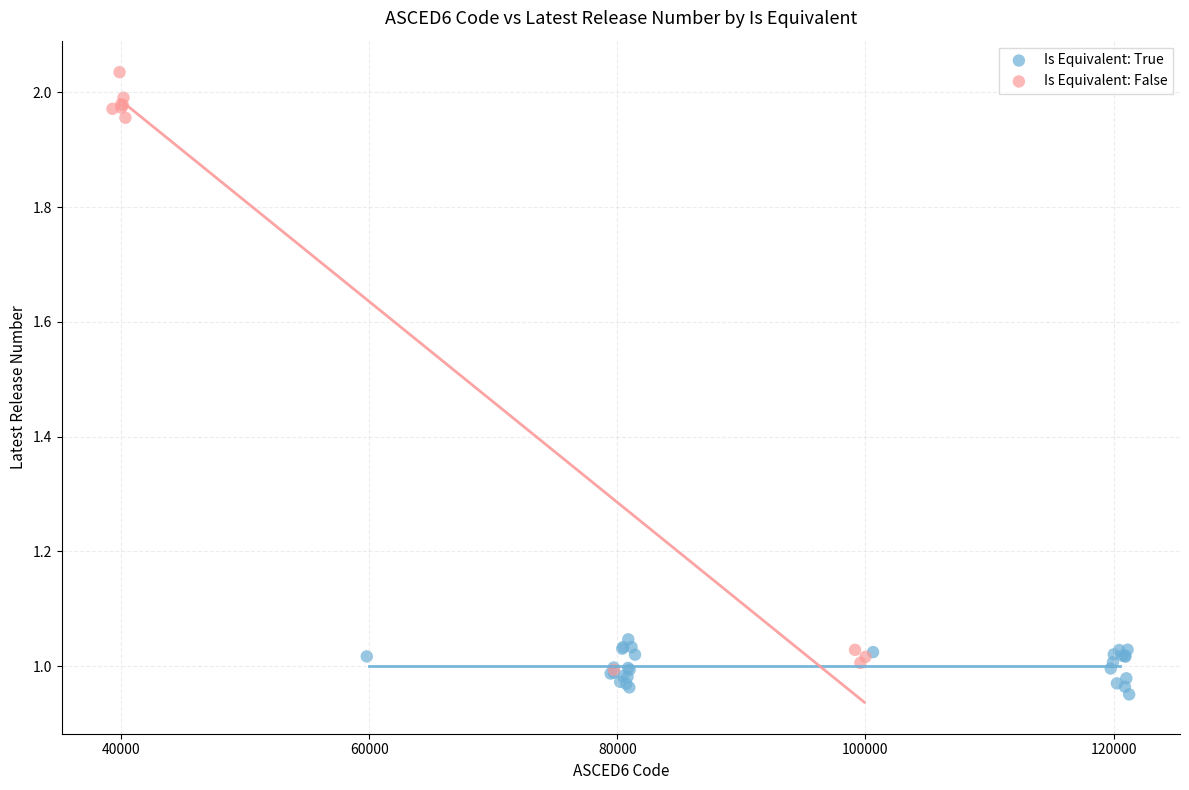

Which series reaches the maximum Y coordinate?

Is Equivalent: False